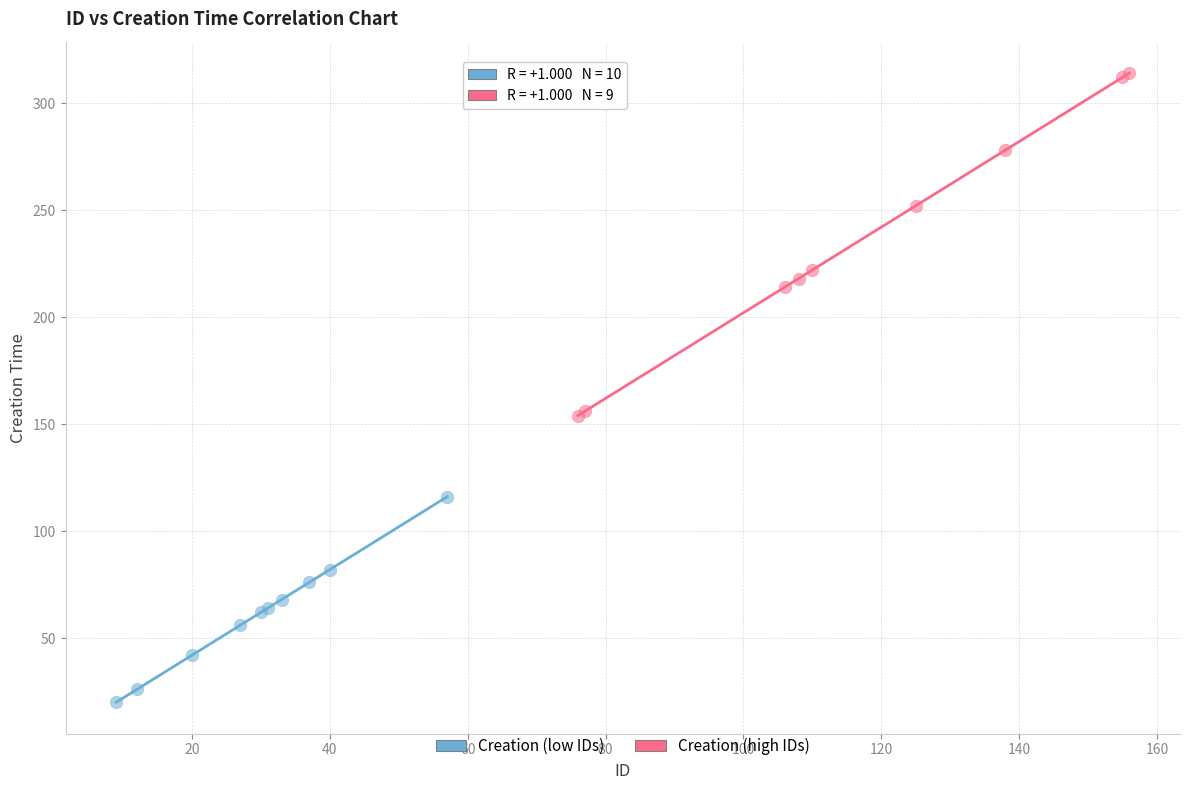

Which series has the widest spread of Y values?

Creation (high IDs)